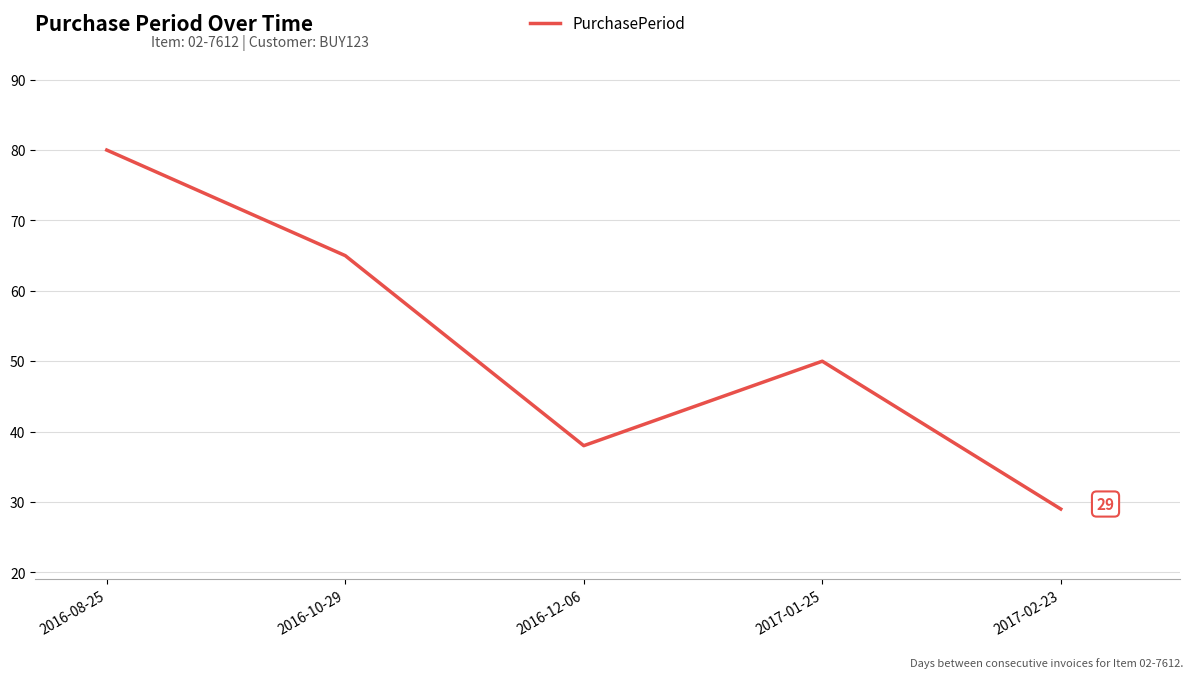

What is the difference between the values at 2016-12-06 and 2017-02-23?

9